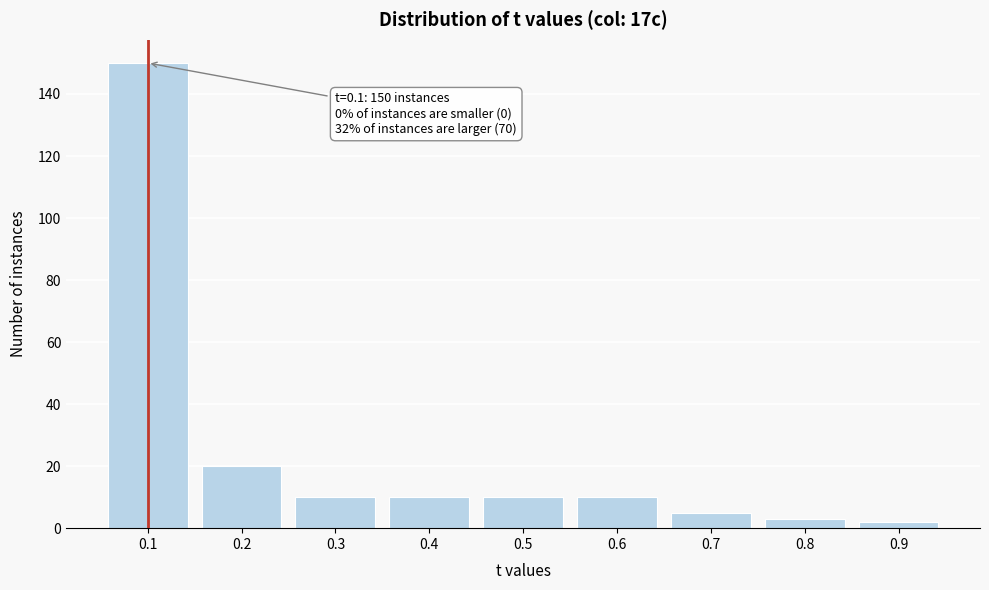

Reading left to right, list all the values displayed in this chart.

0.1=150	0.2=20	0.3=10	0.4=10	0.5=10	0.6=10	0.7=5	0.8=3	0.9=2